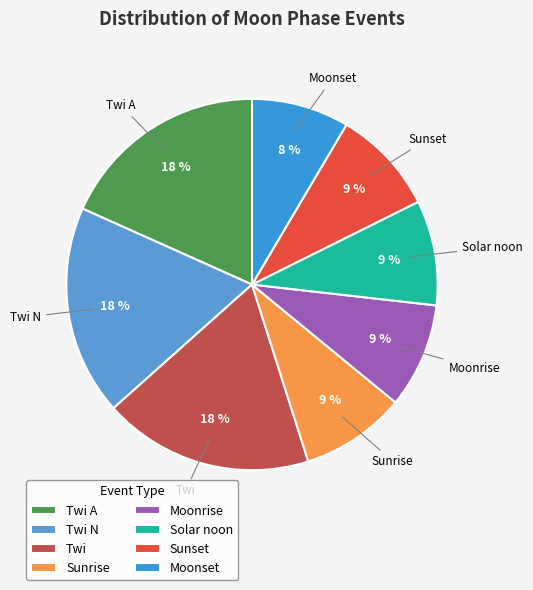

Combined, do Sunset and Solar noon account for over 50%?

No